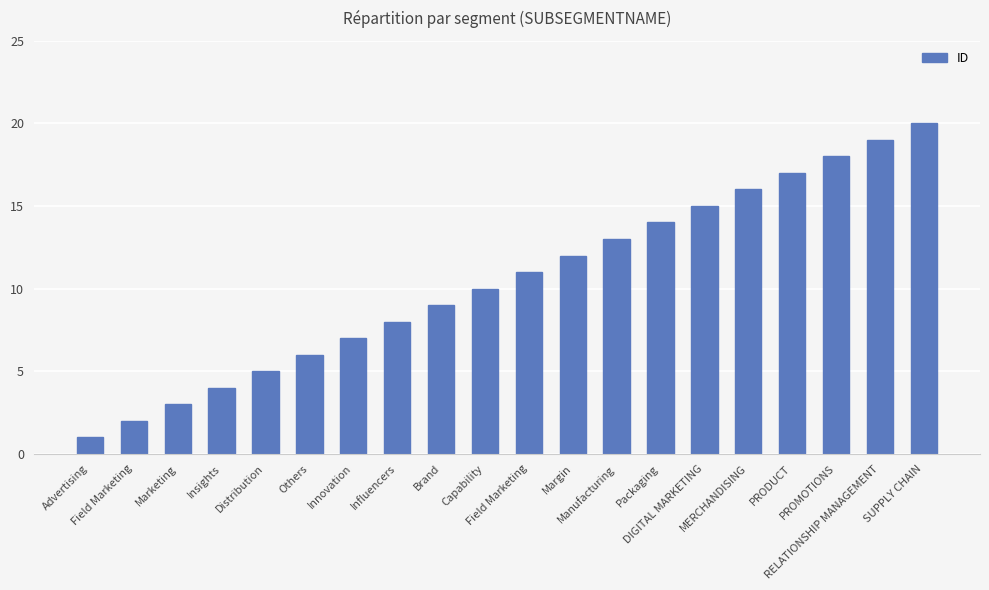

Reading left to right, extract all data points from this chart.

Advertising=1	Field Marketing=2	Marketing=3	Insights=4	Distribution=5	Others=6	Innovation=7	Influencers=8	Brand=9	Capability=10	Field Marketing=11	Margin=12	Manufacturing=13	Packaging=14	DIGITAL MARKETING=15	MERCHANDISING=16	PRODUCT=17	PROMOTIONS=18	RELATIONSHIP MANAGEMENT=19	SUPPLY CHAIN=20